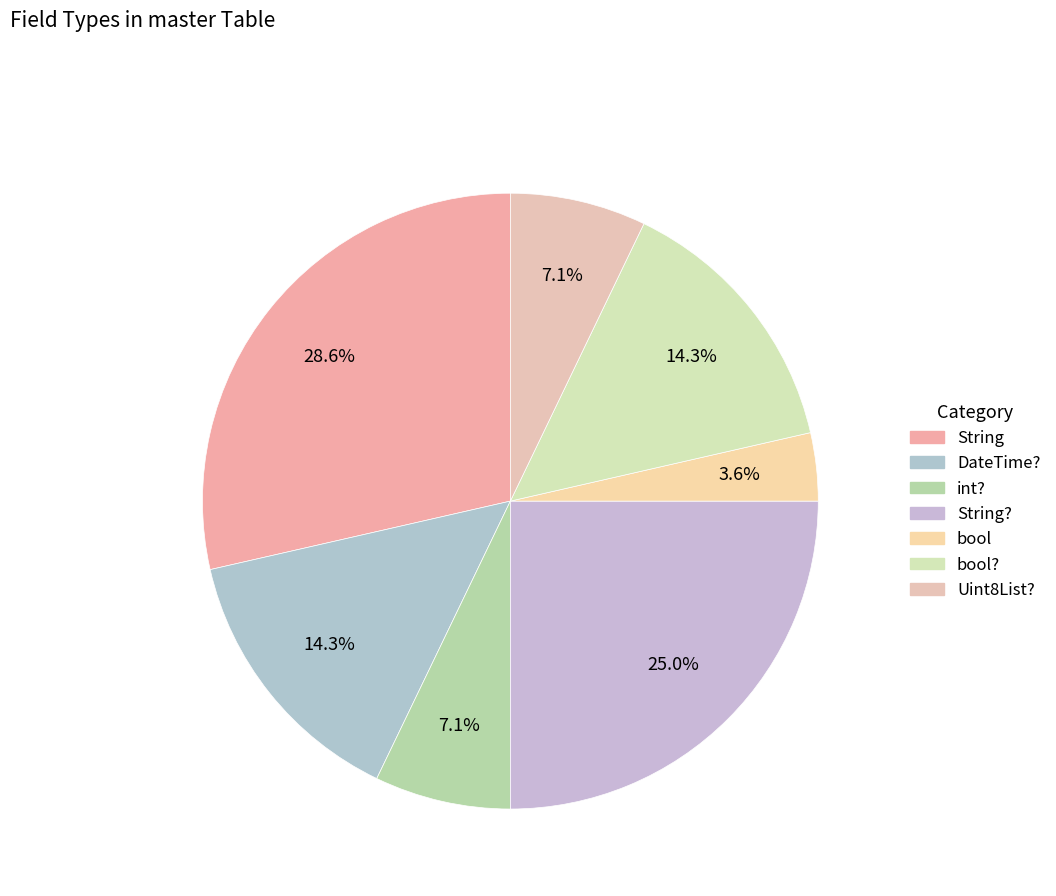

How many segments does this pie chart have?

7